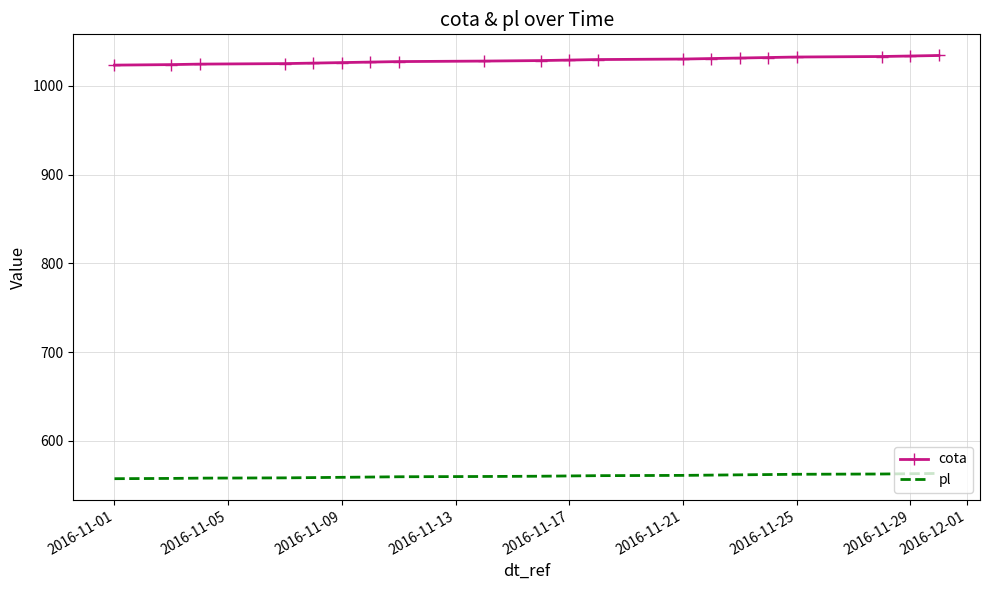

What is the sum of all cota values?

20573.9